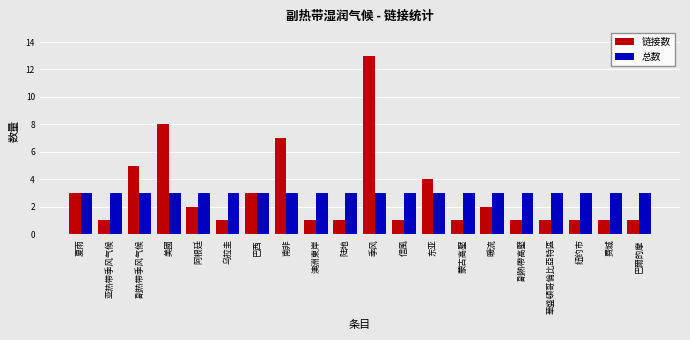

What is the label of the 3rd bar from the left?

副热带季风气候